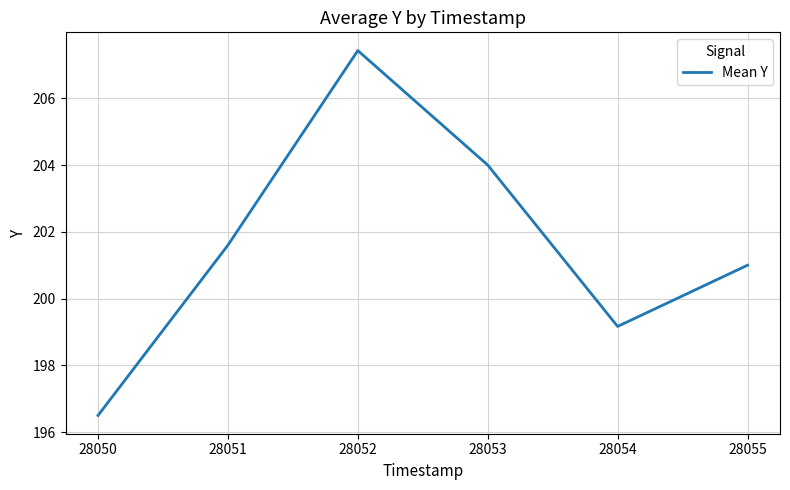

At which category does the data reach its first local peak?

28052